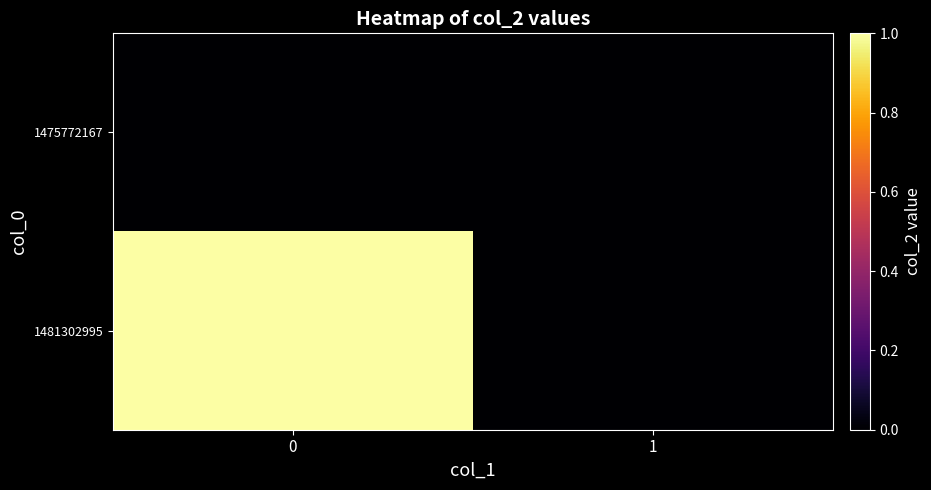

Reading left to right, extract all data points from this chart.

1475772167: 0=0	1=0
1481302995: 0=1	1=0